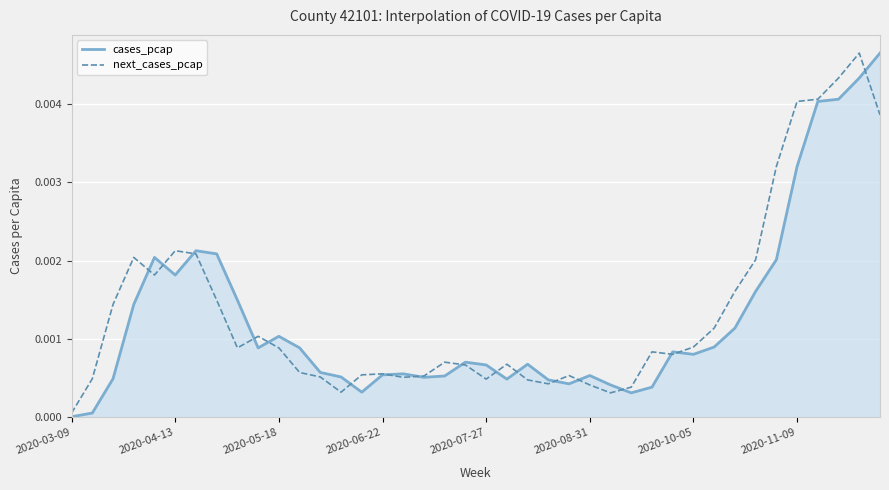

Does the chart display data point markers on the line(s)?

No